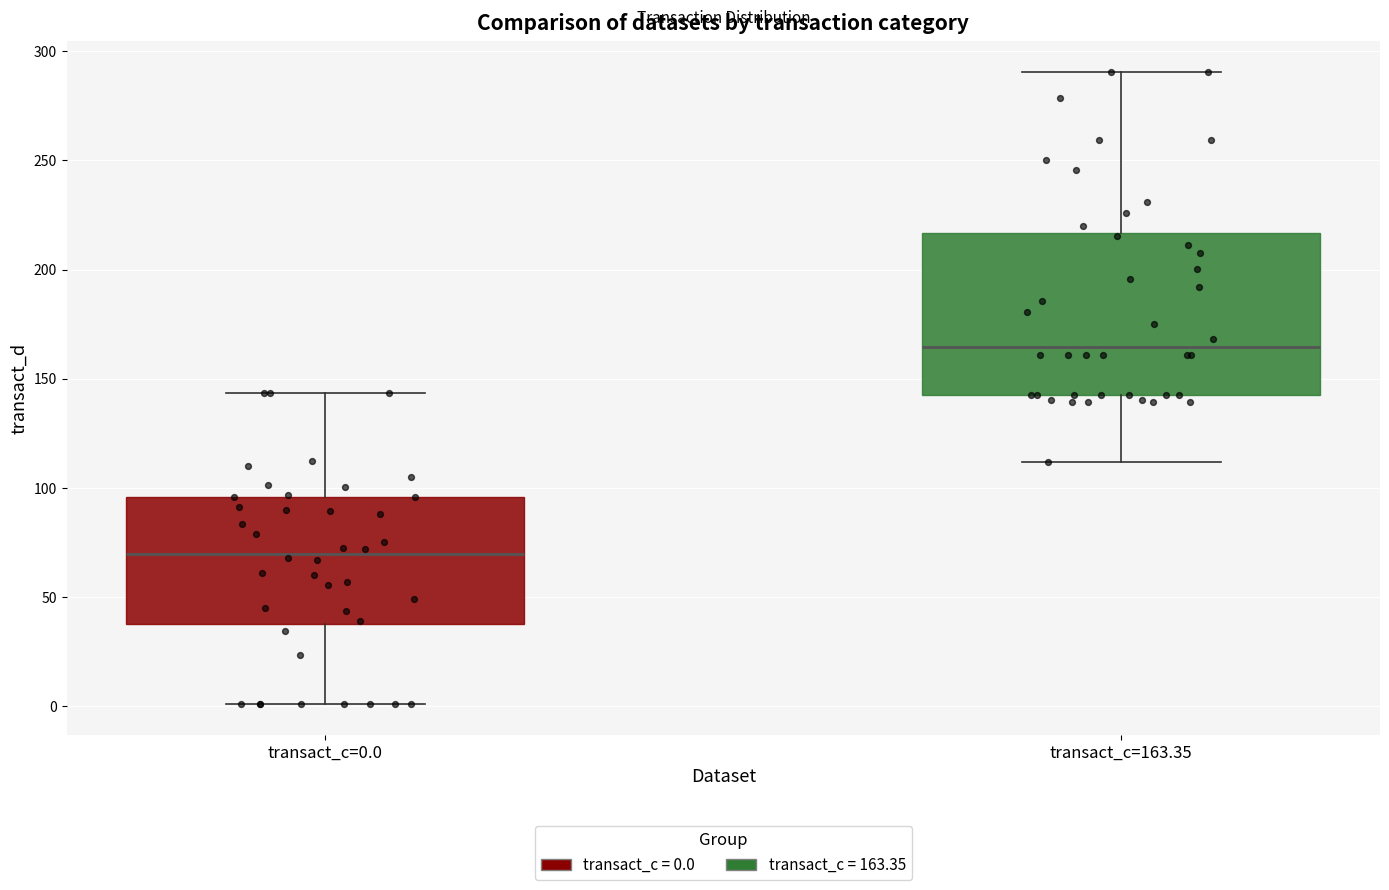

Which box has the lowest median line?

transact_c=0.0